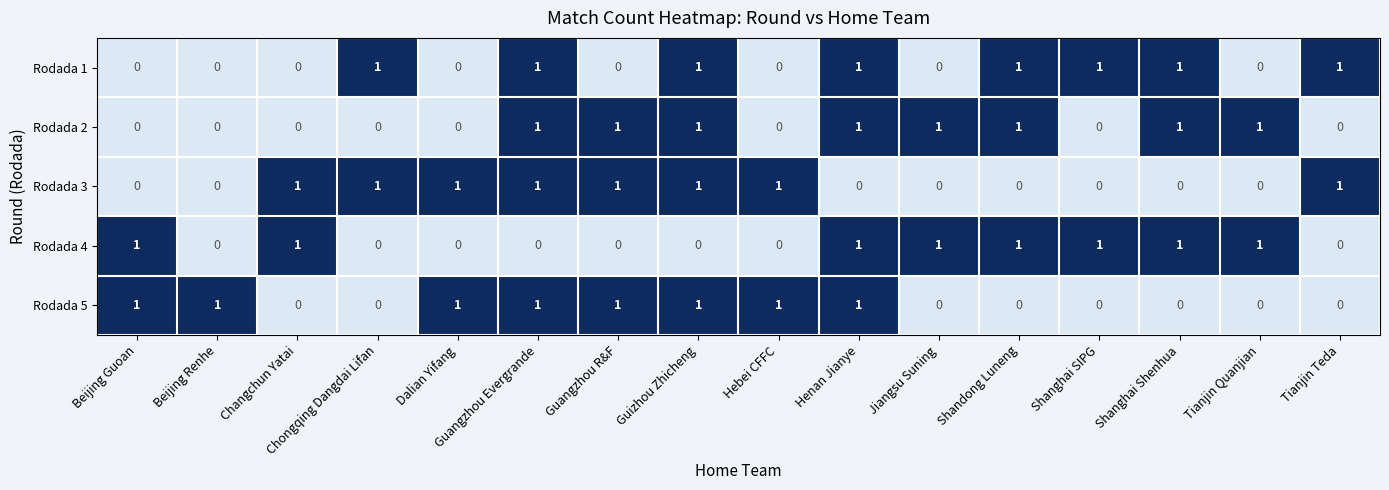

What is the difference between the highest and lowest values at Tianjin Quanjian?

1